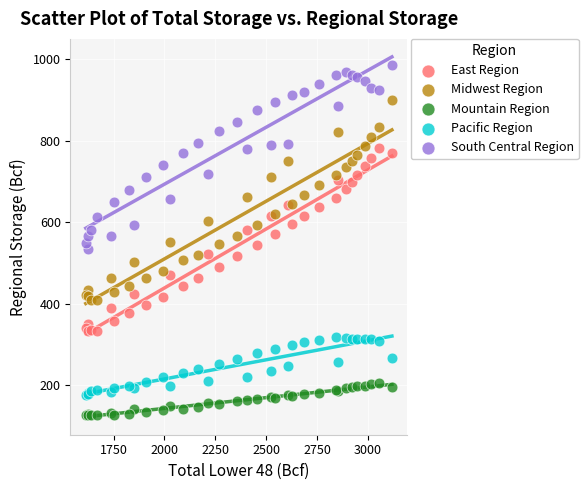

Which series contains the lowest Y value?

Mountain Region